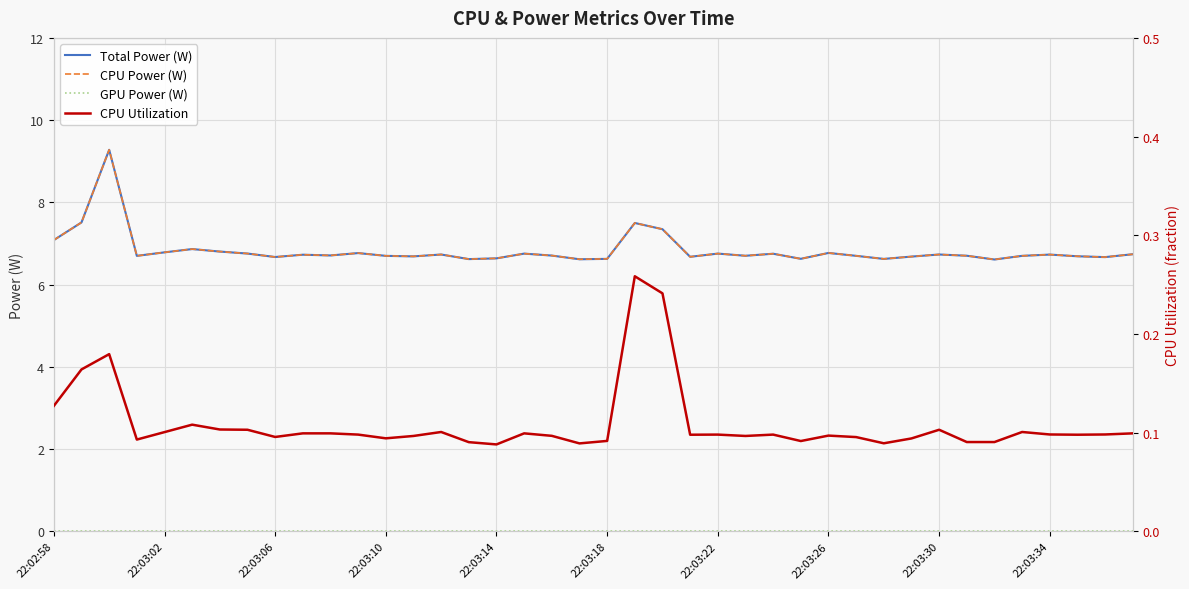

Which series has the largest range (max minus min)?

Total Power (W)